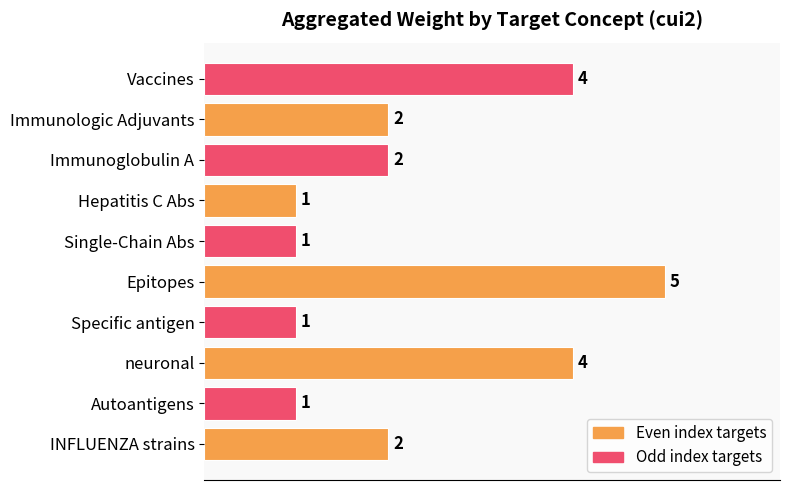

What is the ratio of the value at Vaccines to the value at Immunologic Adjuvants?

2.0